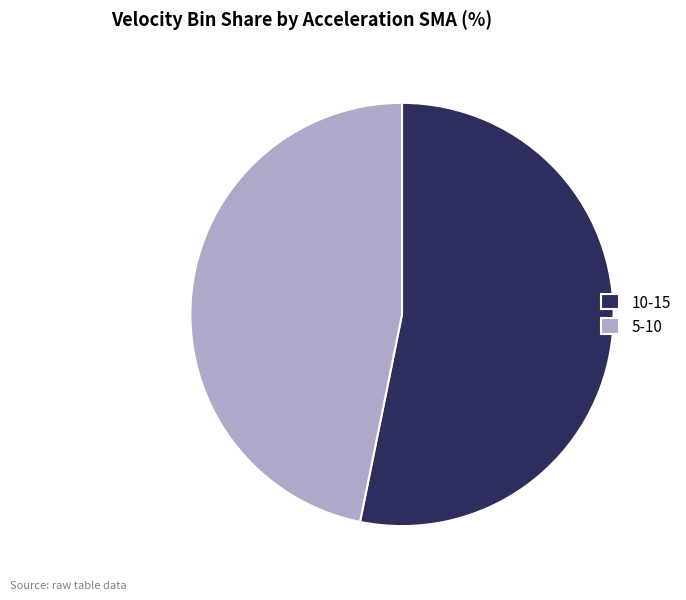

Which has a higher value, 5-10 or 10-15?

10-15